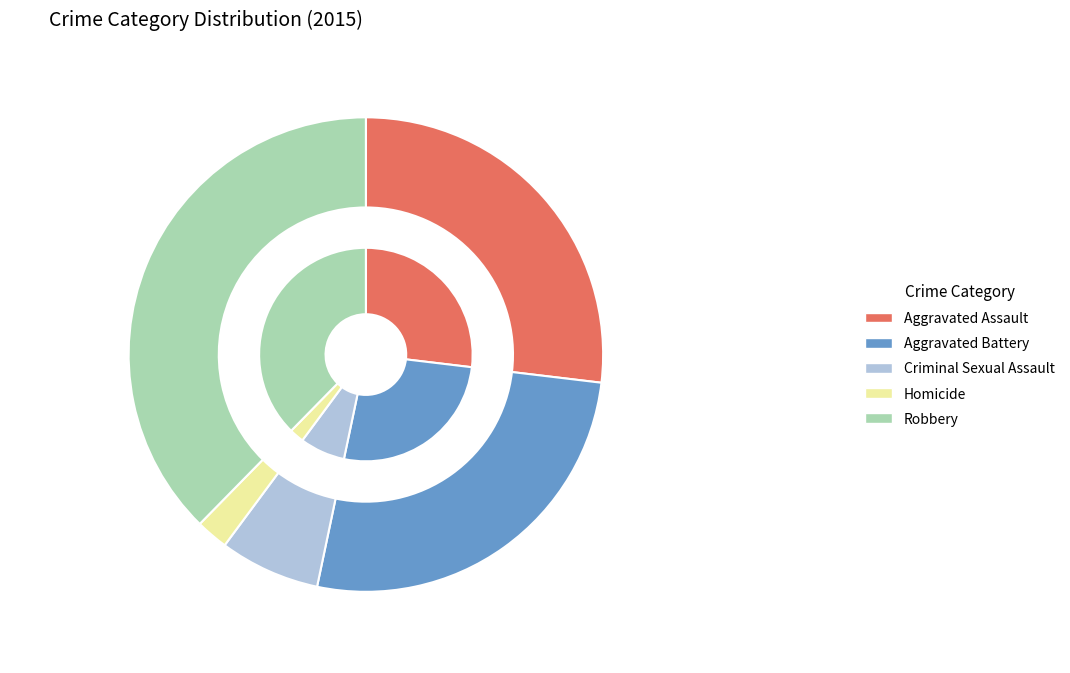

What is the change in value from Aggravated Battery to Homicide?

-99